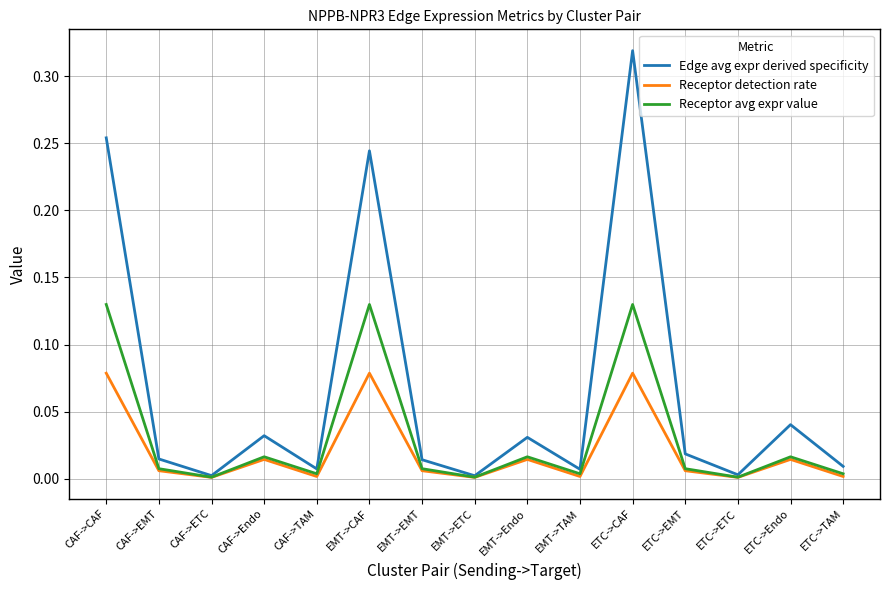

At which category is the sum across all series the highest?

ETC->CAF